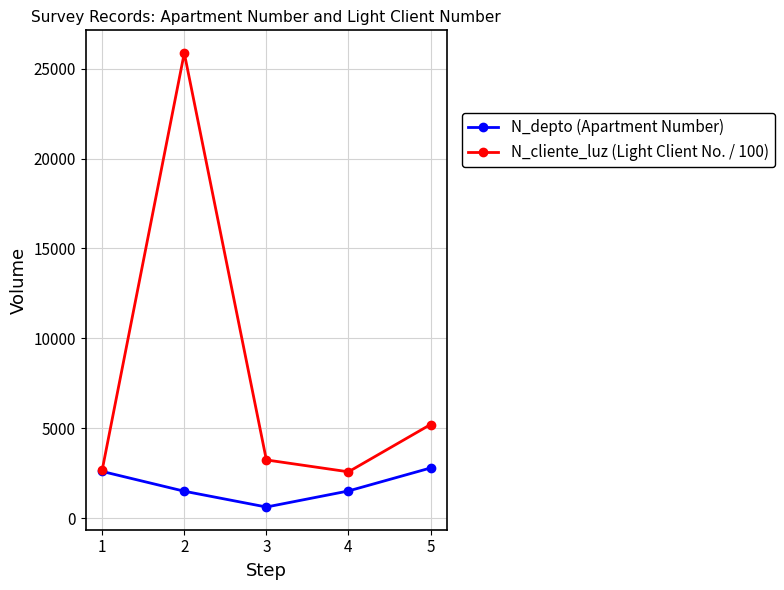

What is the average value of the N_depto (Apartment Number) series?

1813.8